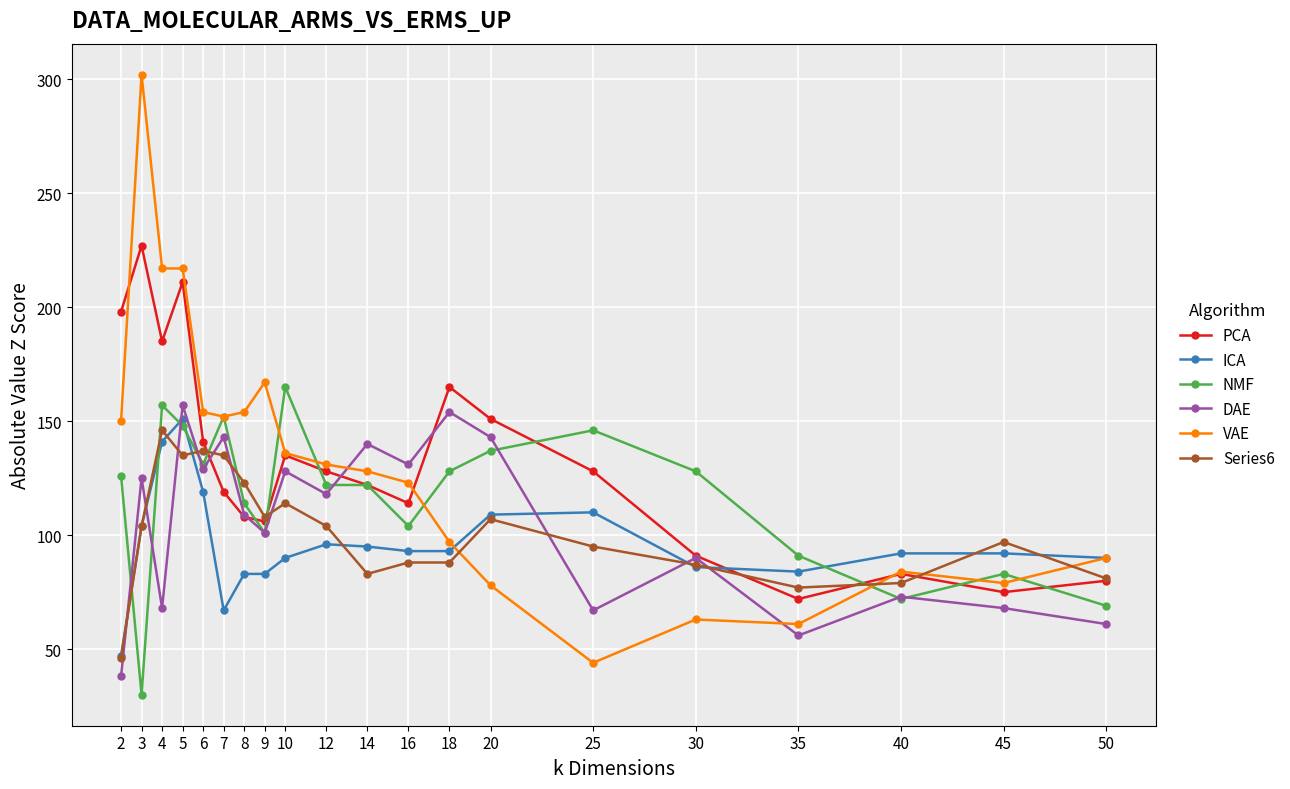

What is the spread (max minus min) of values at 3?

272